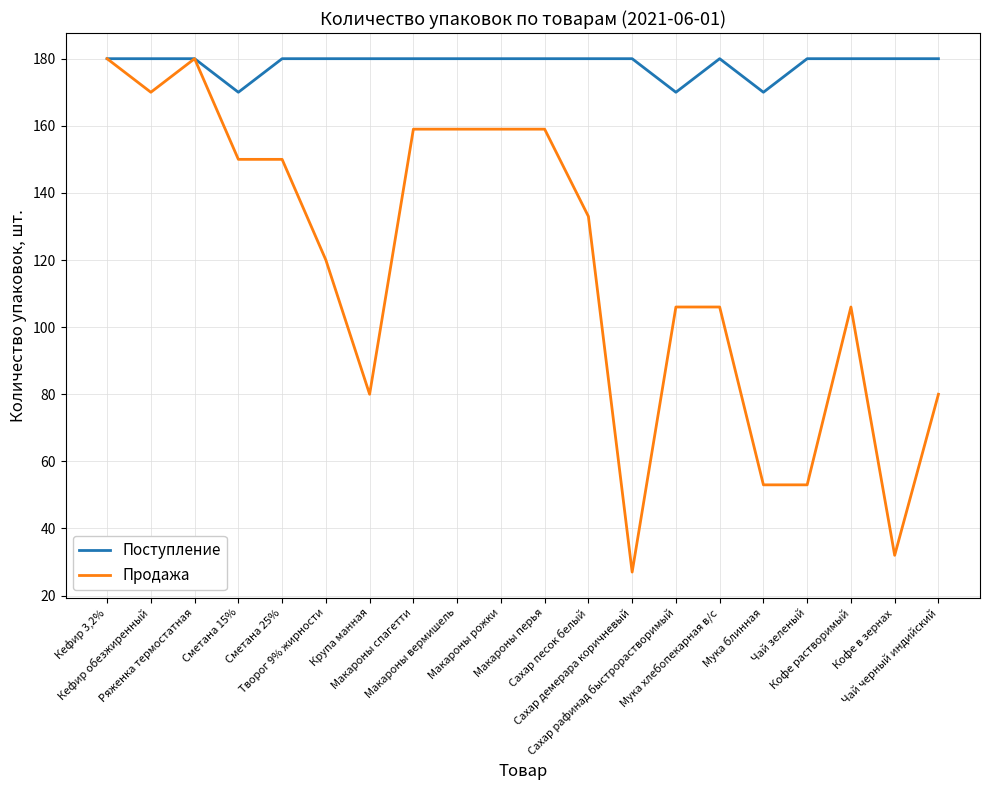

Is this an area chart (filled region under the line)?

No